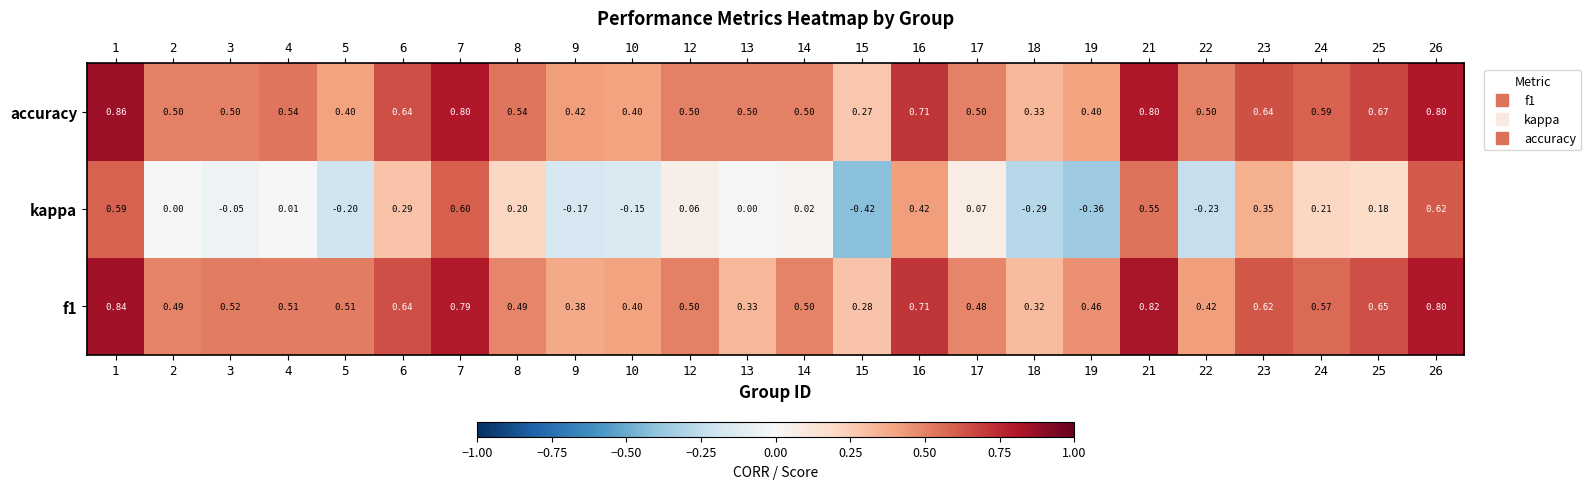

Count the number of data series in this chart.

3